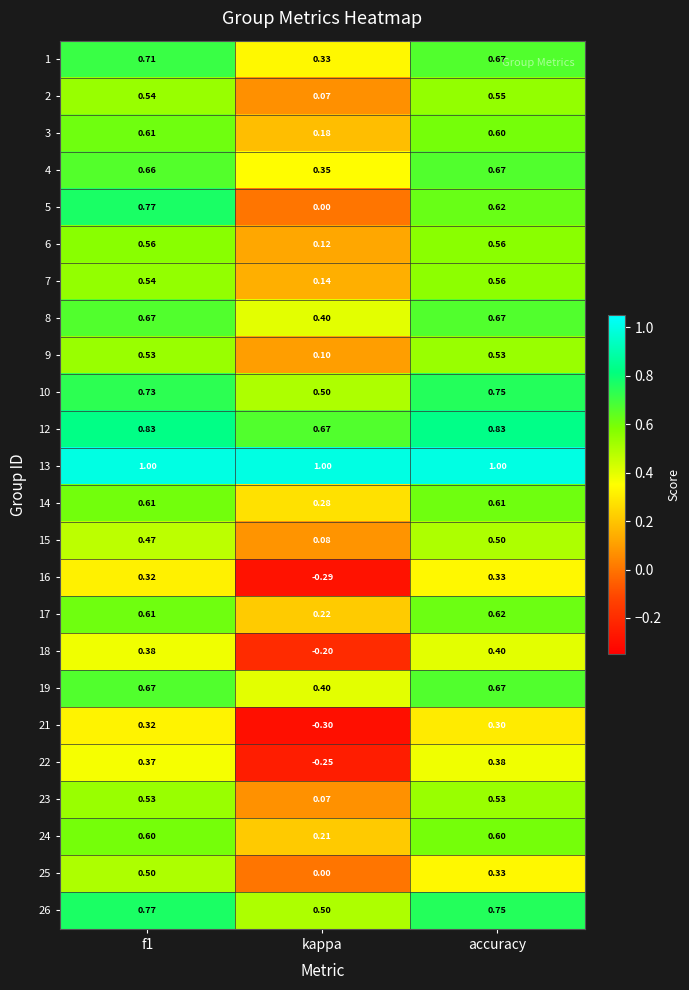

At which category does the chart reach its minimum across all series?

kappa